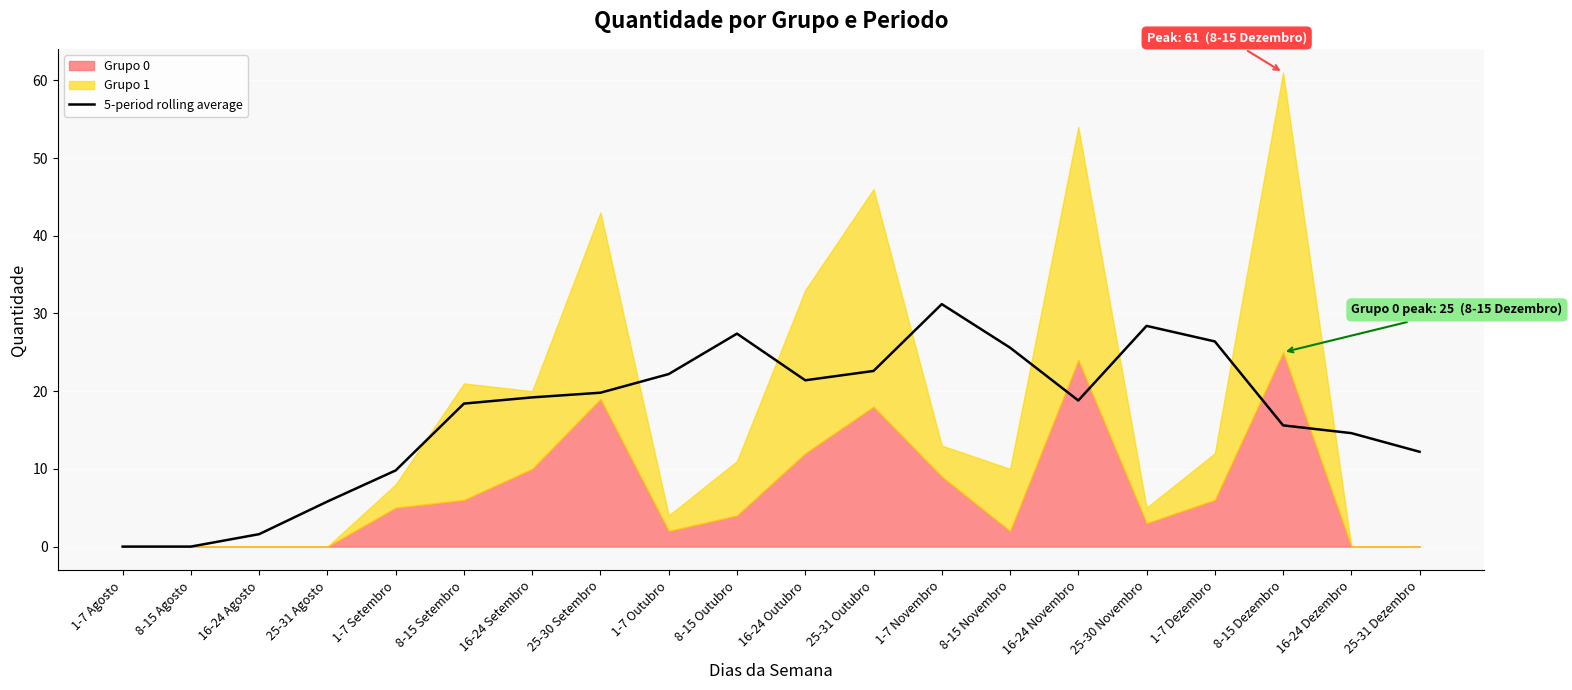

Count the number of values greater than 19.

10